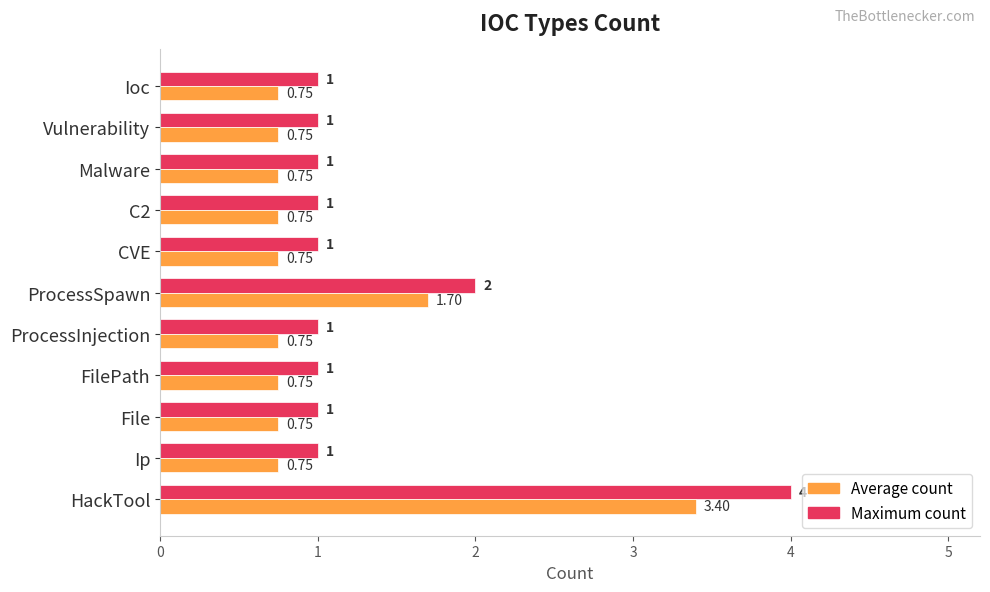

Which label corresponds to the largest value in the chart?

HackTool